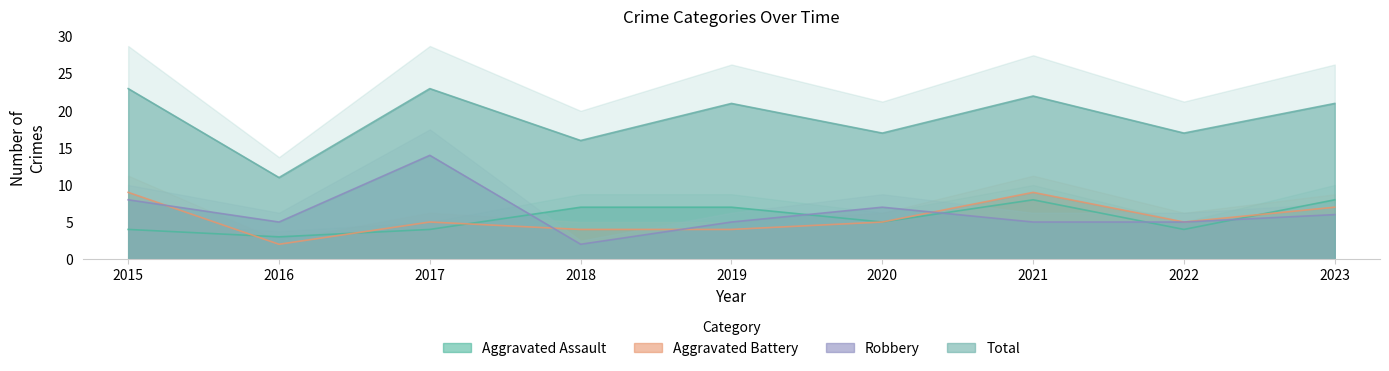

How many distinct data groups are displayed?

4